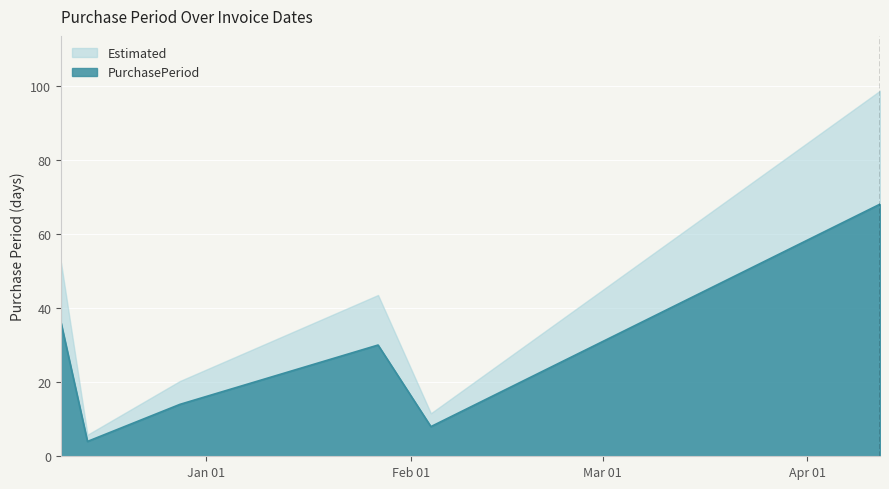

Rank the categories by value from lowest to highest.

2015-12-14, 2016-02-04, 2015-12-28, 2016-01-27, 2015-12-10, 2016-04-12